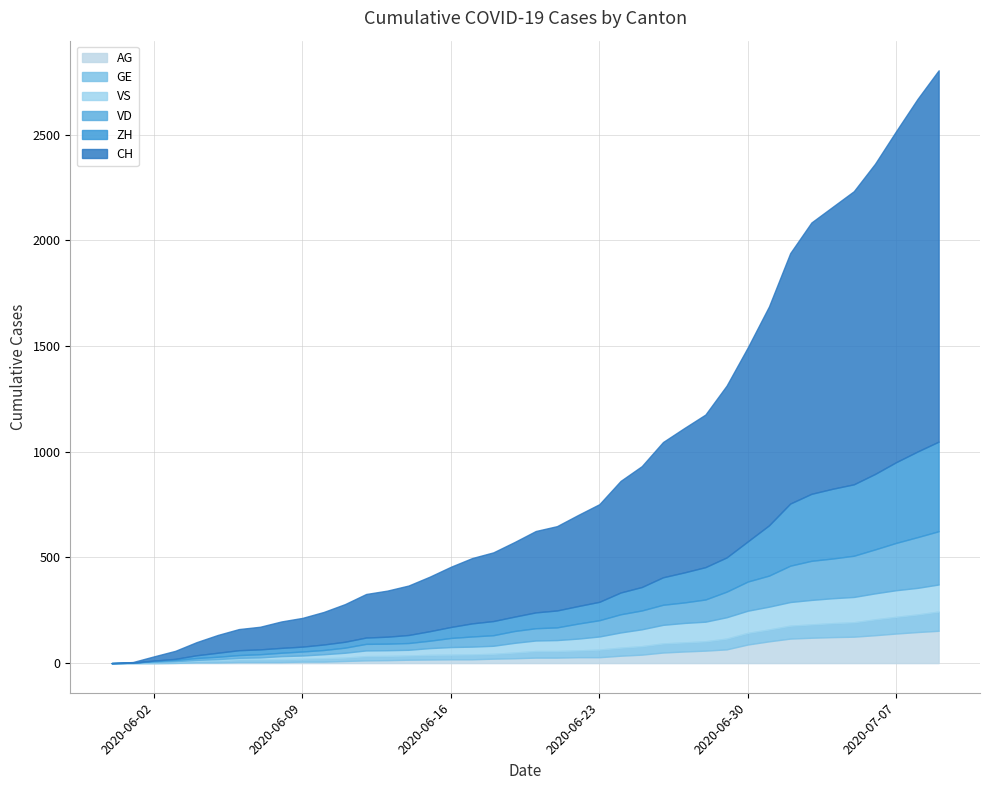

Read the AG value at 2020-06-27.

55